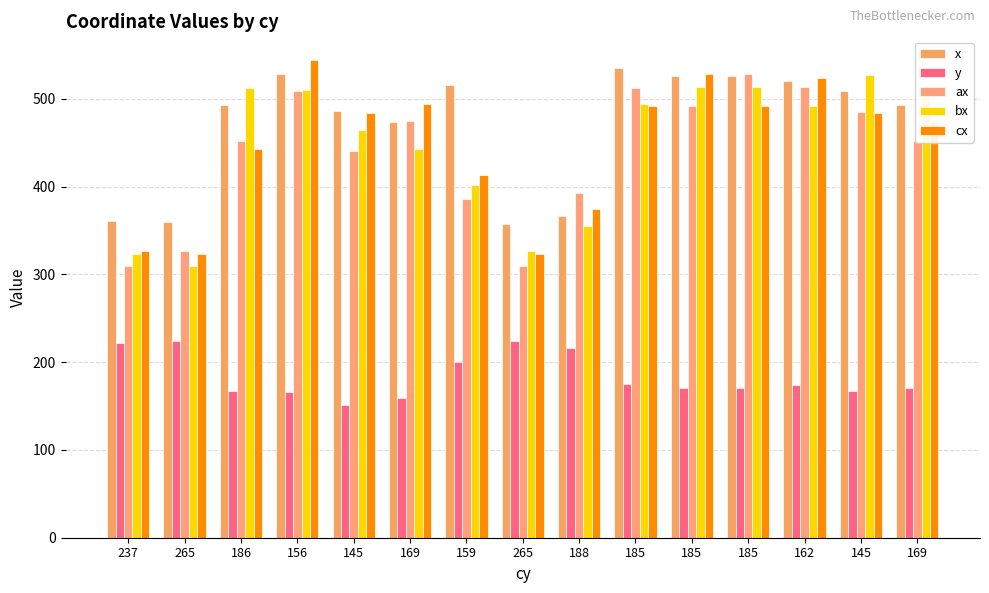

What value does the bx series have at 265?

327.0